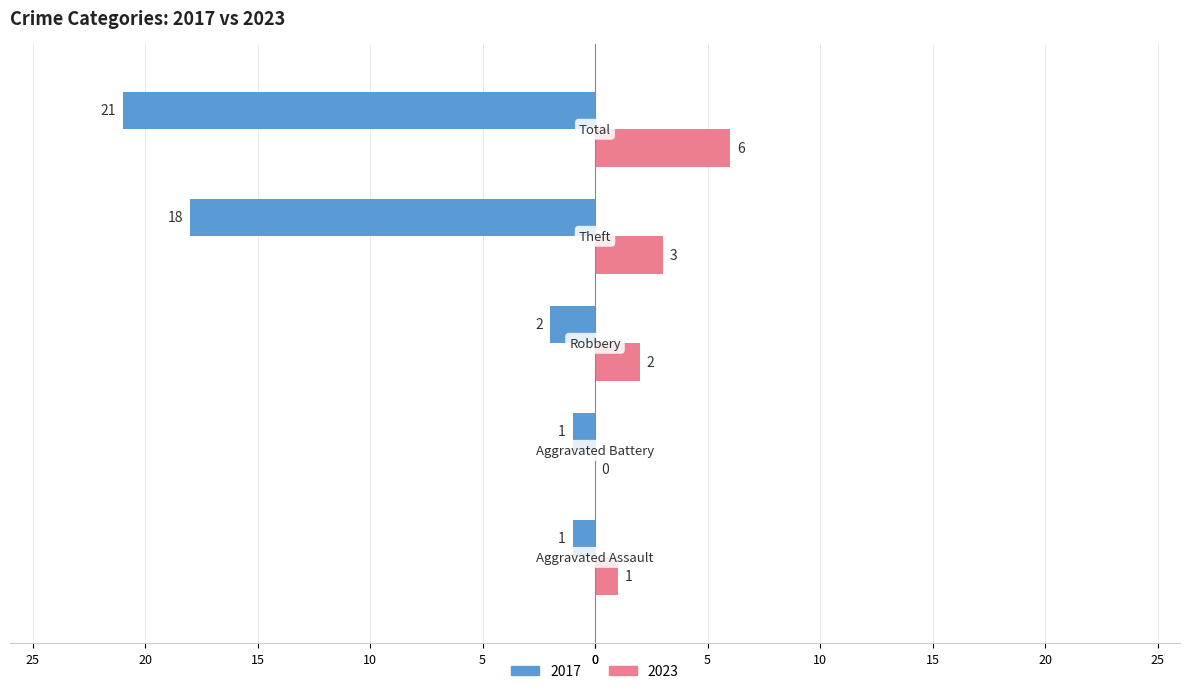

What are all the series names shown in the legend?

2017, 2023